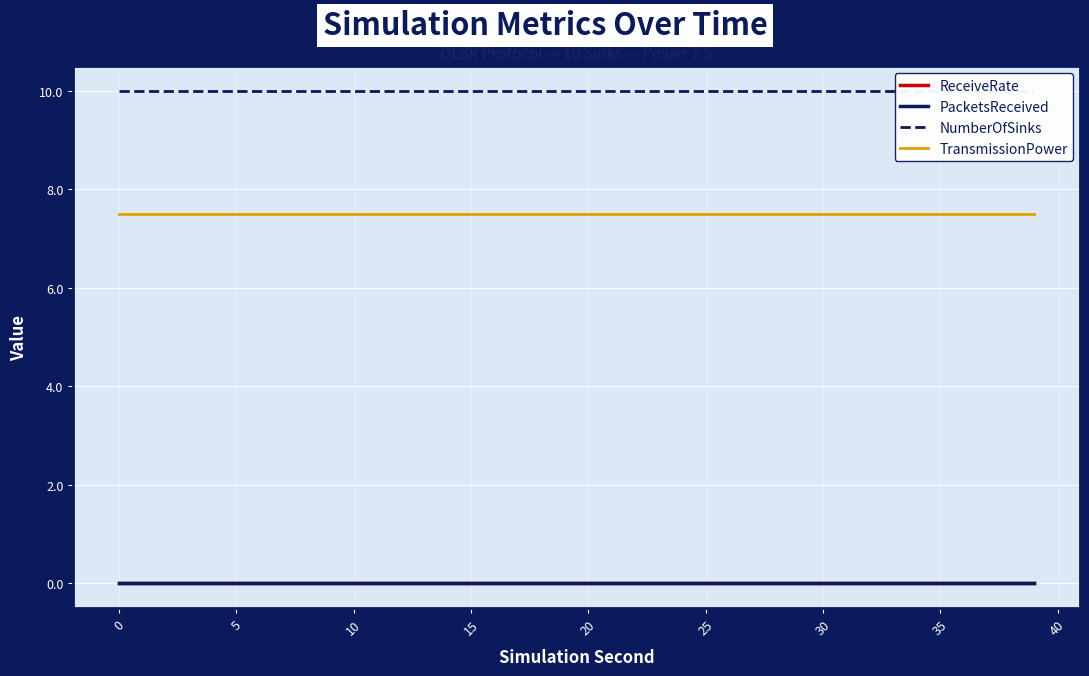

At how many categories does at least one series exceed 1?

40